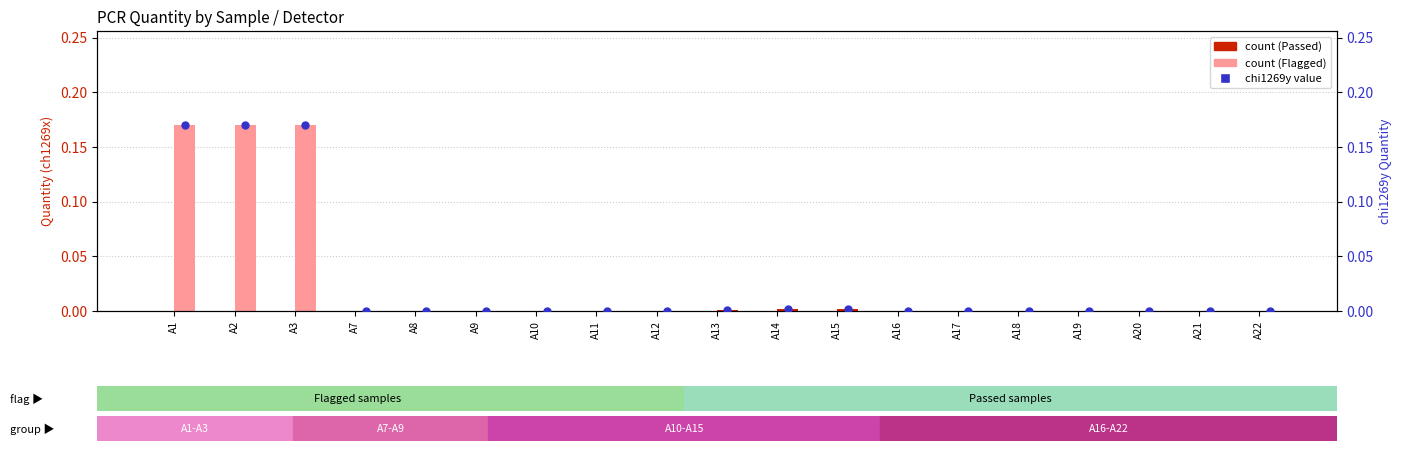

At which category is the sum across all series the highest?

A1